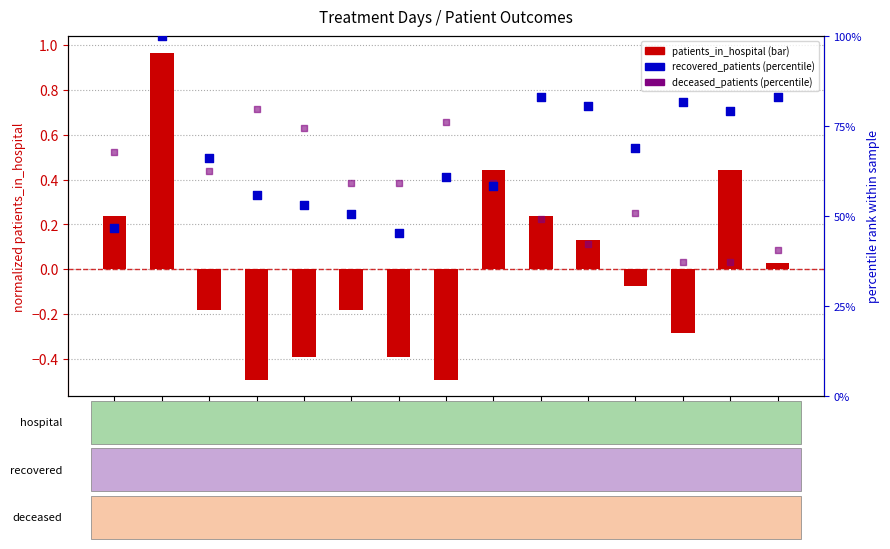

Which series has the largest total across all categories?

recovered_patients (percentile)